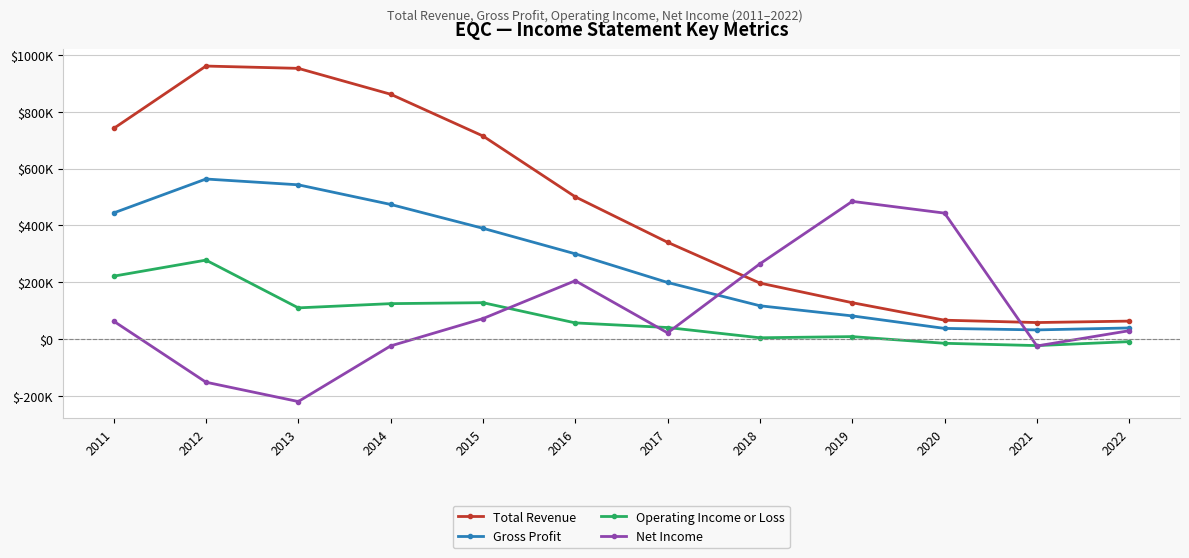

At which category is the sum across all series the highest?

2012